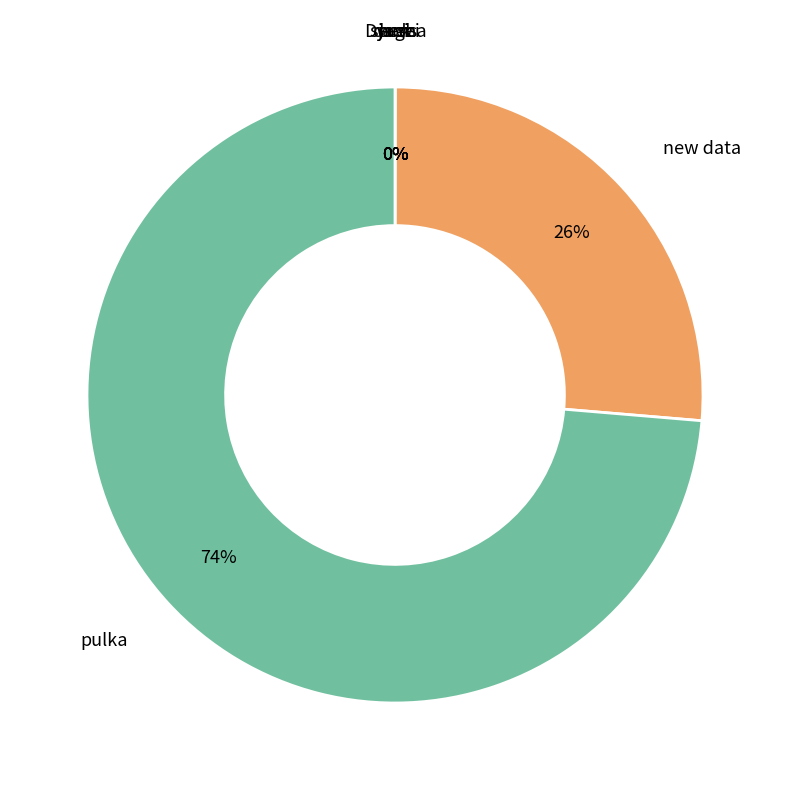

What percentage is the pulka slice, to the nearest percent?

74%